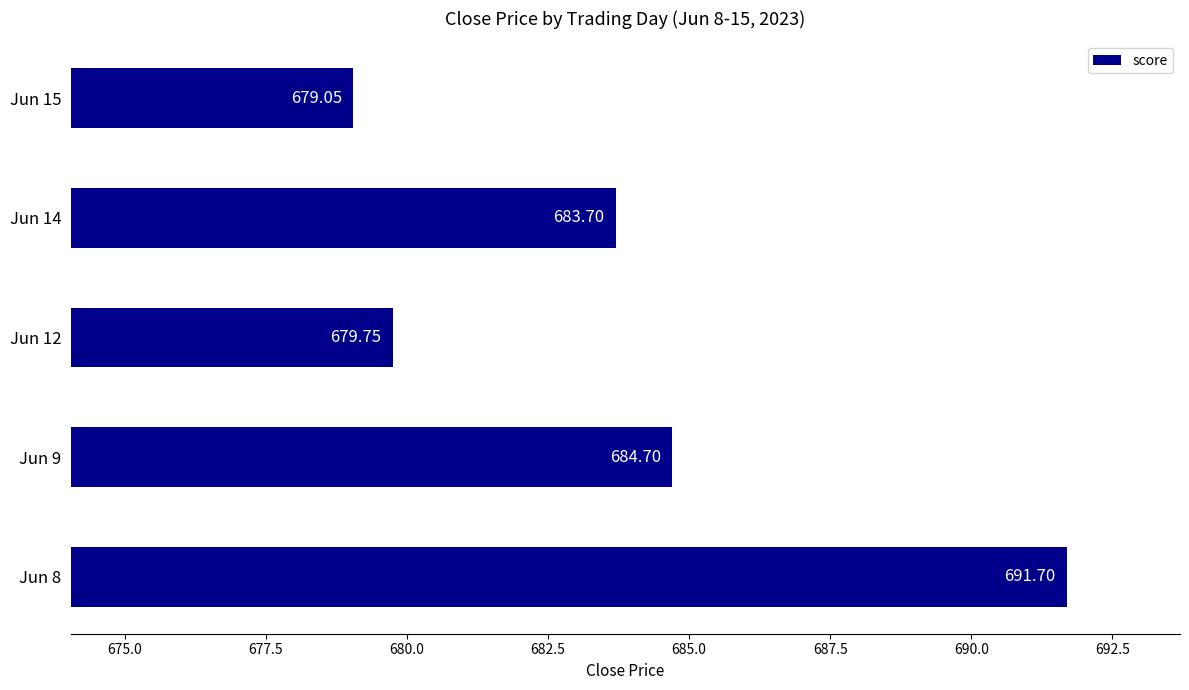

What is the change in value from Jun 8 to Jun 15?

-12.7